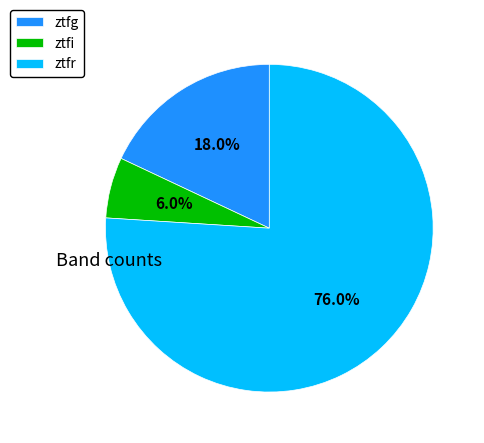

To the nearest percent, what portion does ztfr represent?

76%